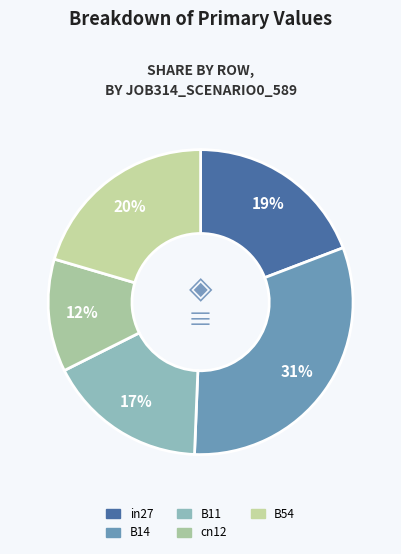

Does B14 account for over 50% of the chart?

No